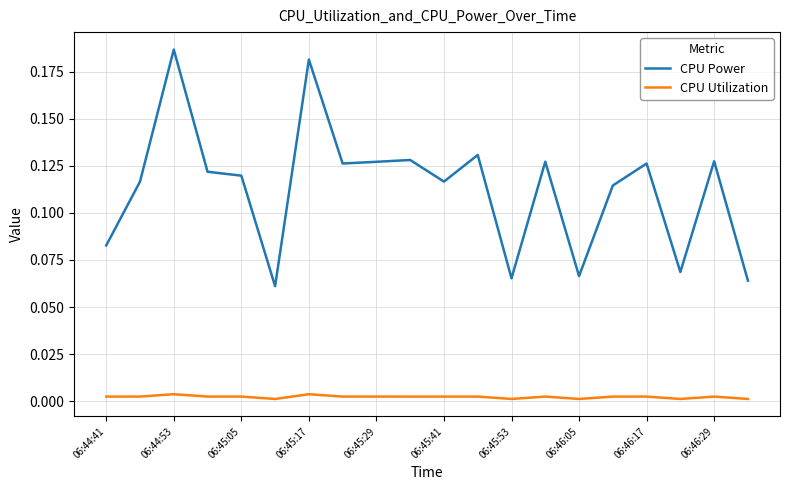

True or false: CPU Power and CPU Utilization intersect in this chart.

False